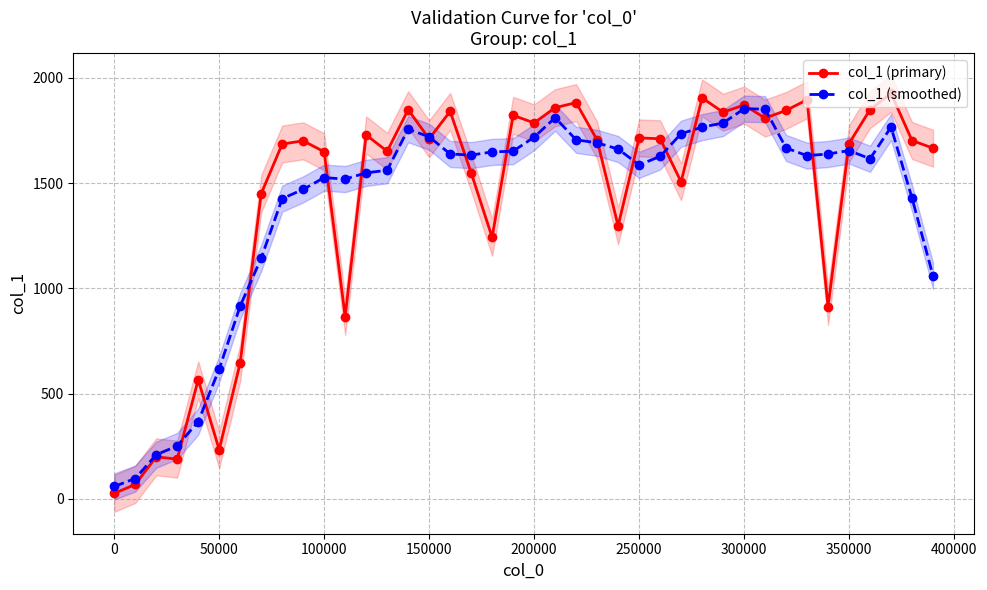

What is the highest value of the col_1 (primary) series?

1925.3